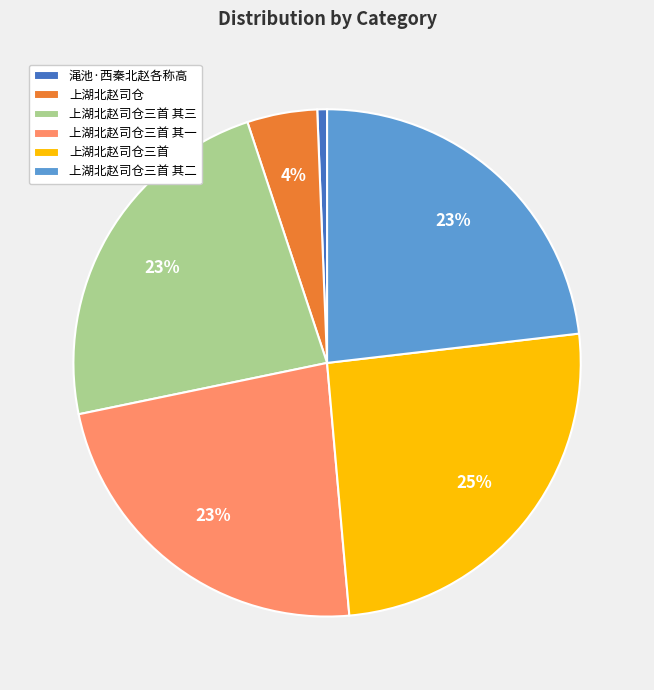

Count the number of slices in the pie.

6